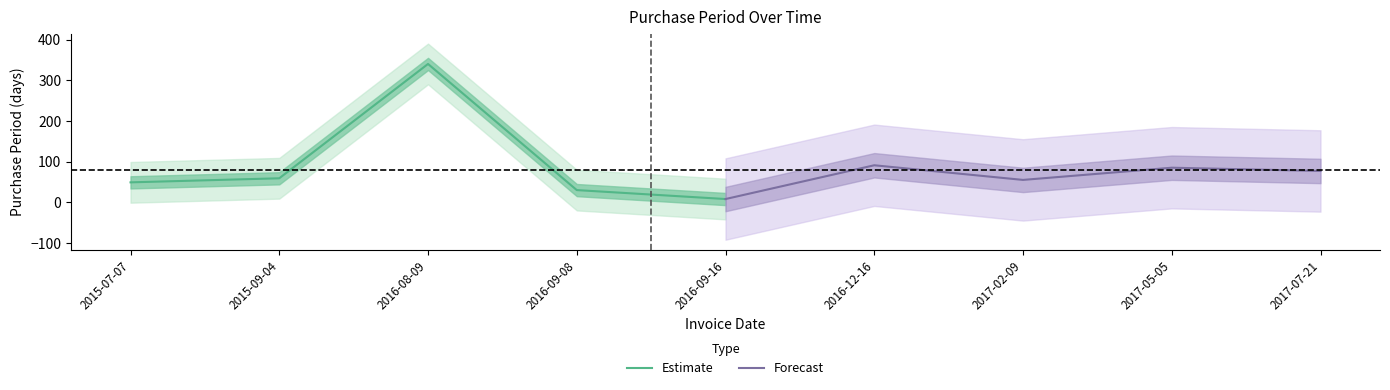

The value of Estimate at 2015-09-04 is 15. True or false?

False